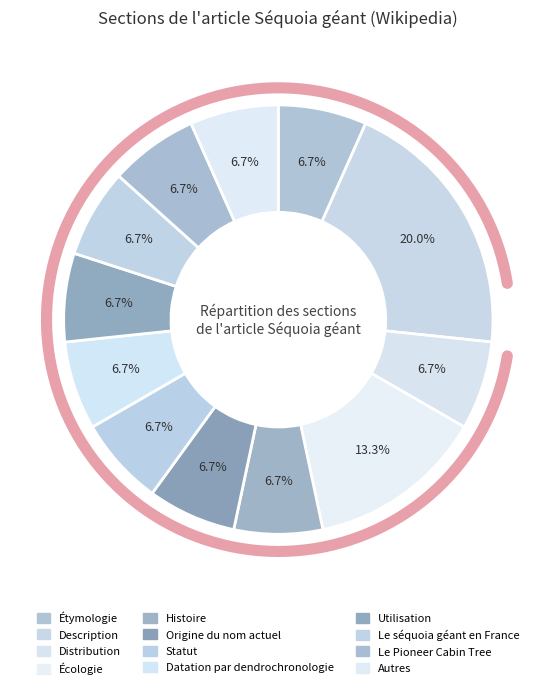

True or false: Utilisation accounts for 7% of the total.

True